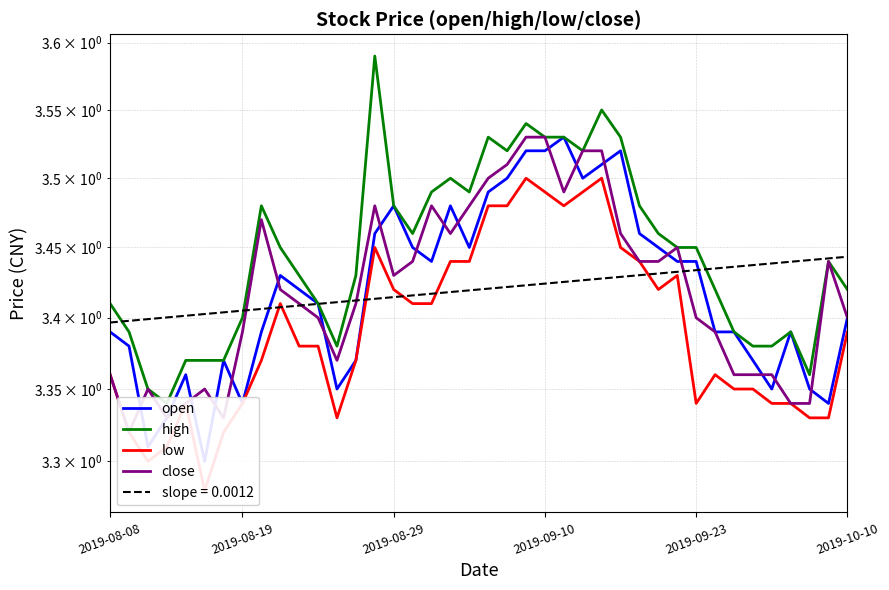

Between 2019-10-10 and 20, which series saw the biggest shift?

low